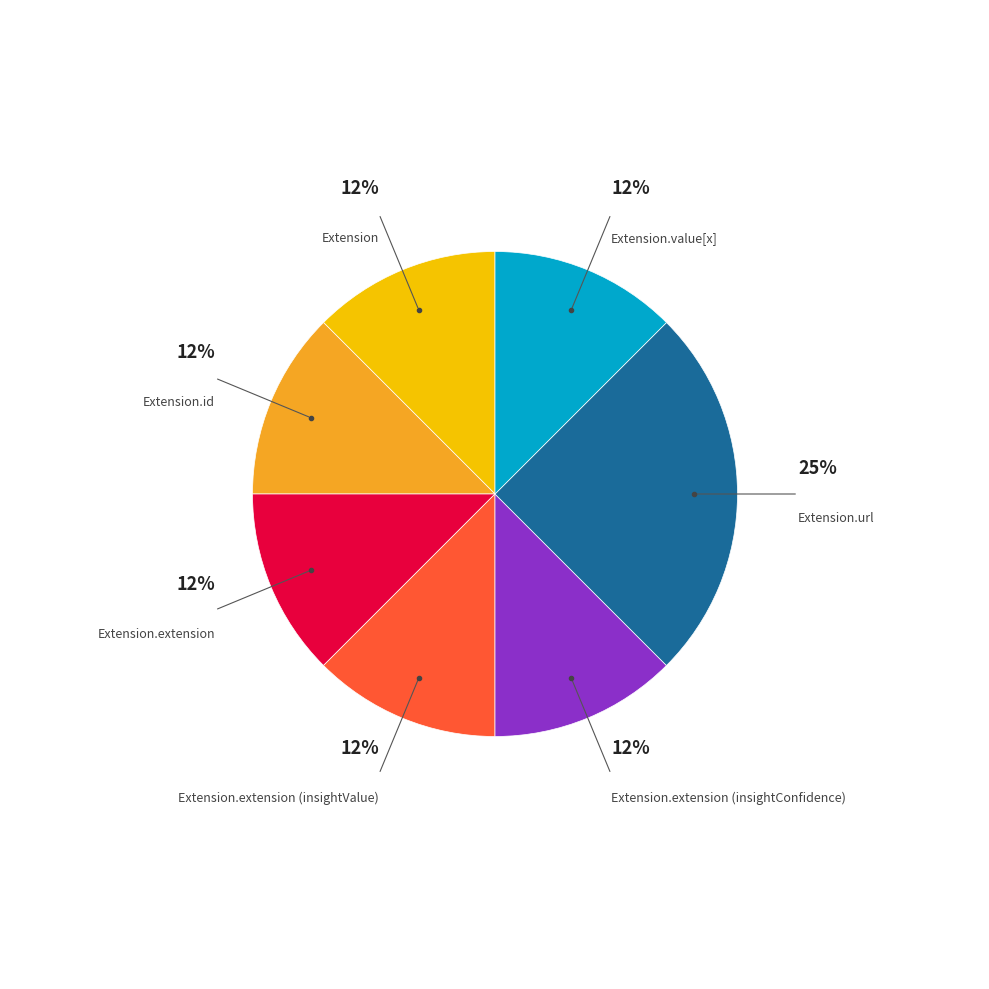

To the nearest percent, what is the average slice percentage?

14%